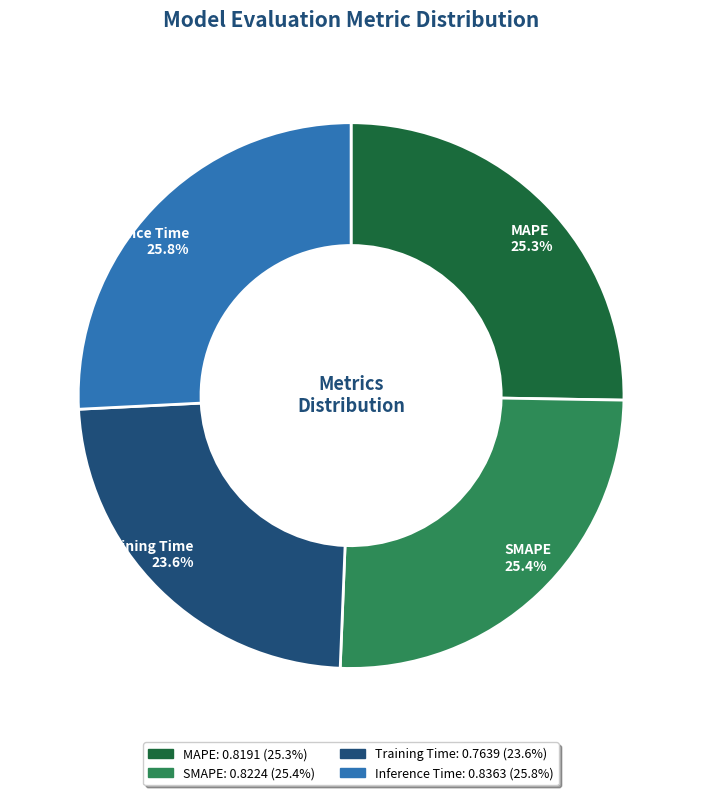

Between Training Time and SMAPE, which is larger?

SMAPE